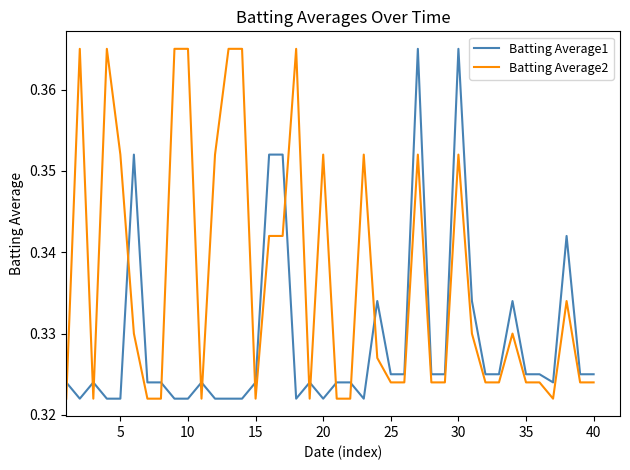

What are all the series names shown in the legend?

Batting Average1, Batting Average2